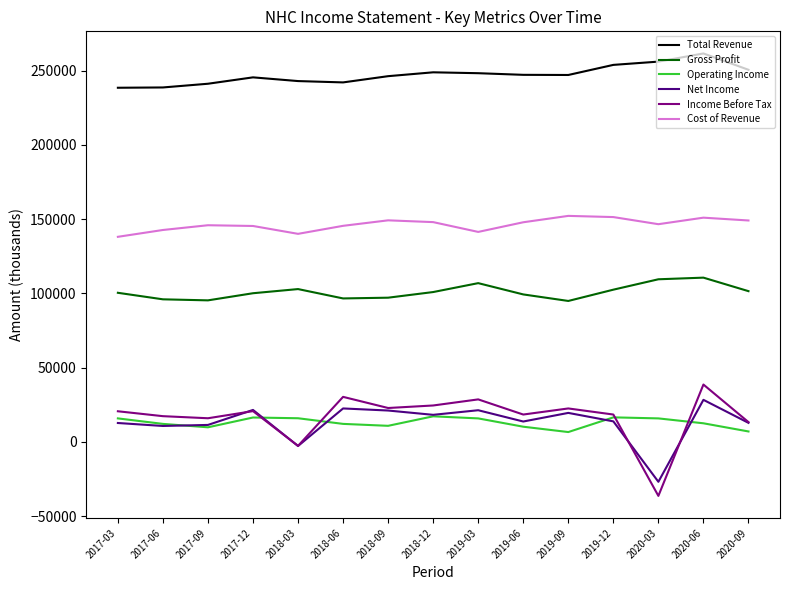

What is the difference between the highest and lowest values at 2017-06?

228000